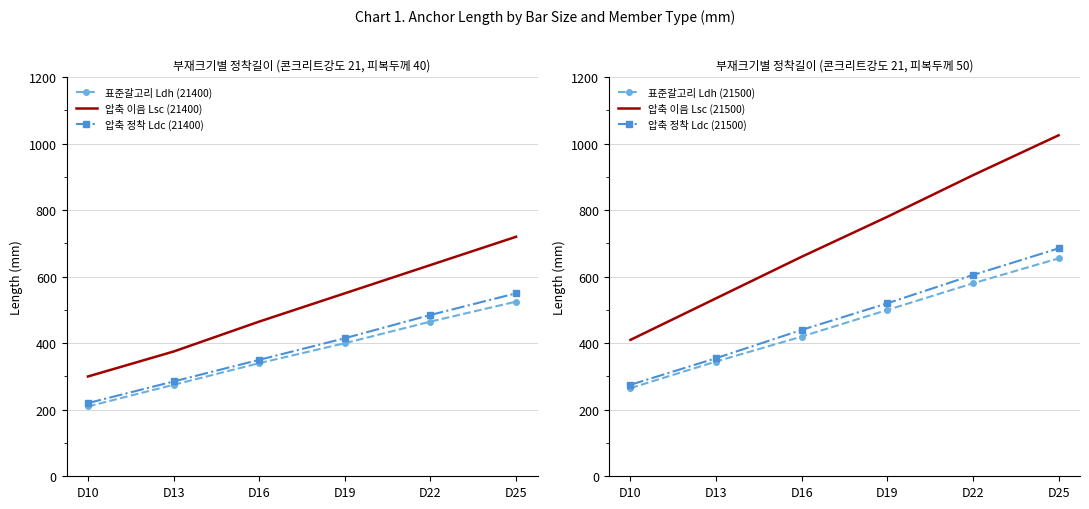

Where is 표준갈고리 Ldh (21400) nearest to the value 367?

D16